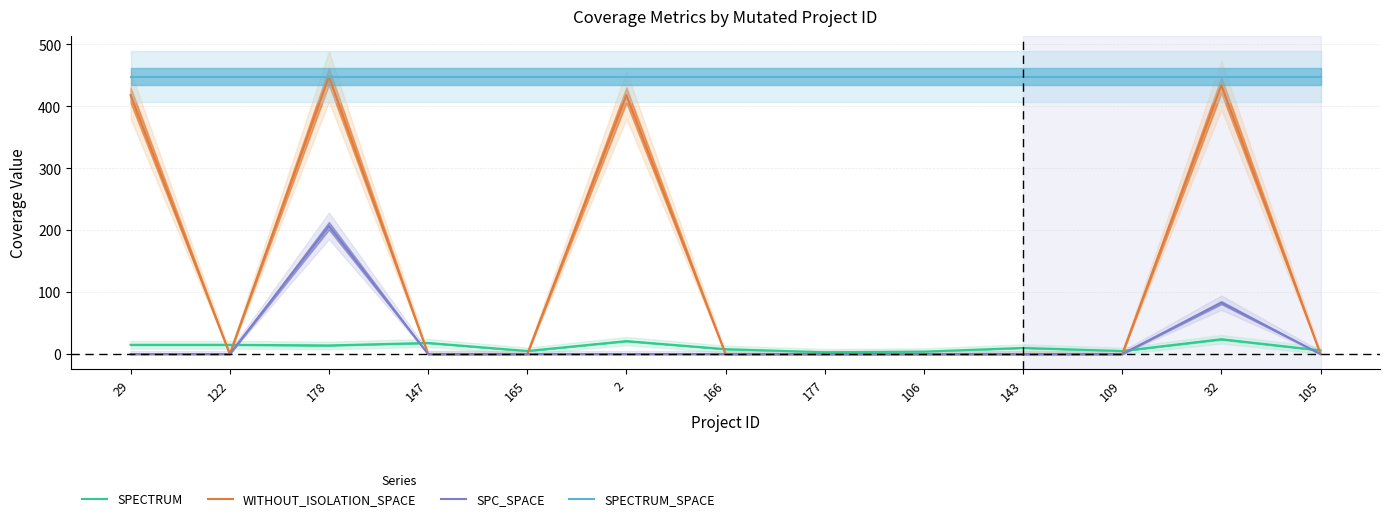

Where is the first local minimum for SPECTRUM?

178